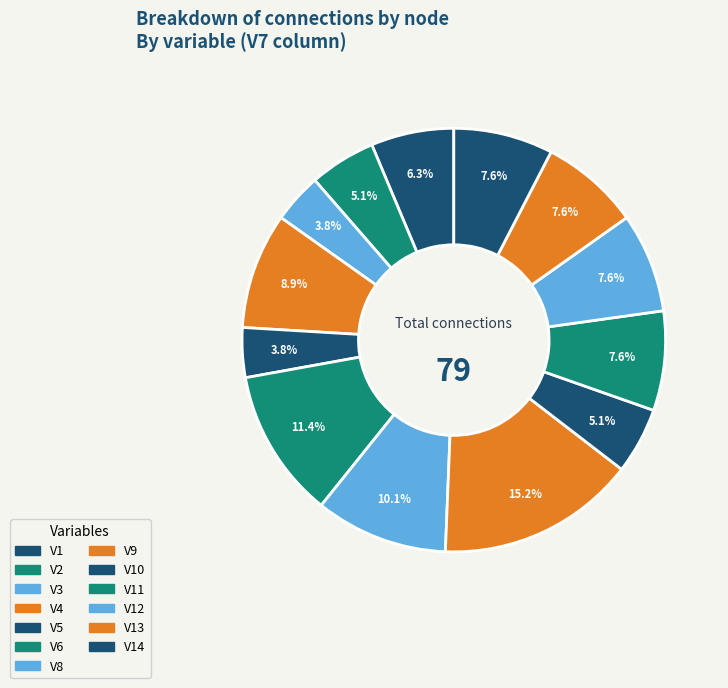

Which category has the smallest portion of the pie?

V7